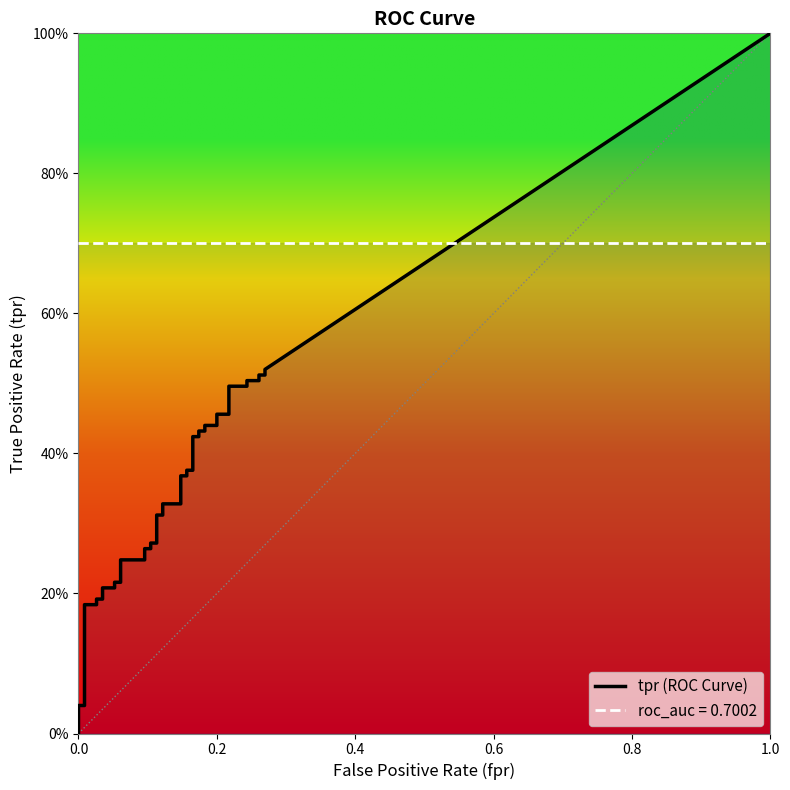

Is the value of tpr at 39 greater than the value of roc_auc at 3?

No